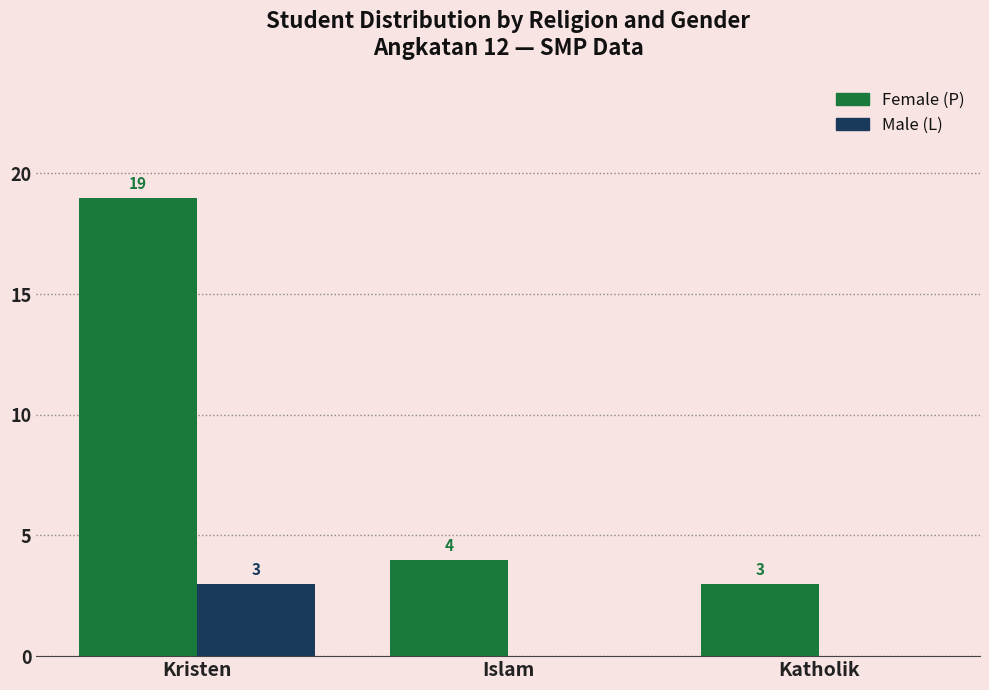

What is the spread (max minus min) of values at Kristen?

16